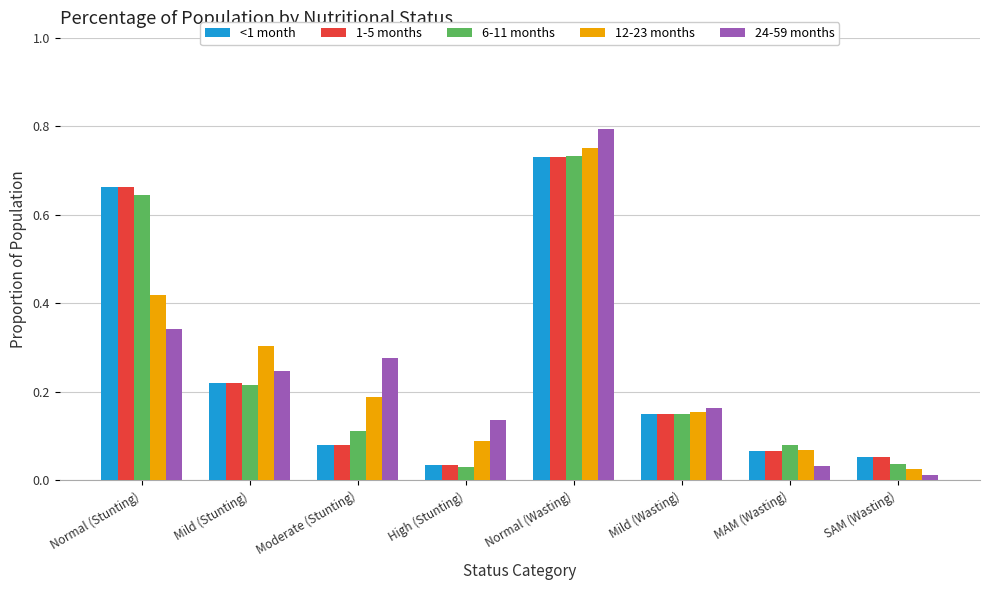

Which series has the largest range (max minus min)?

24-59 months